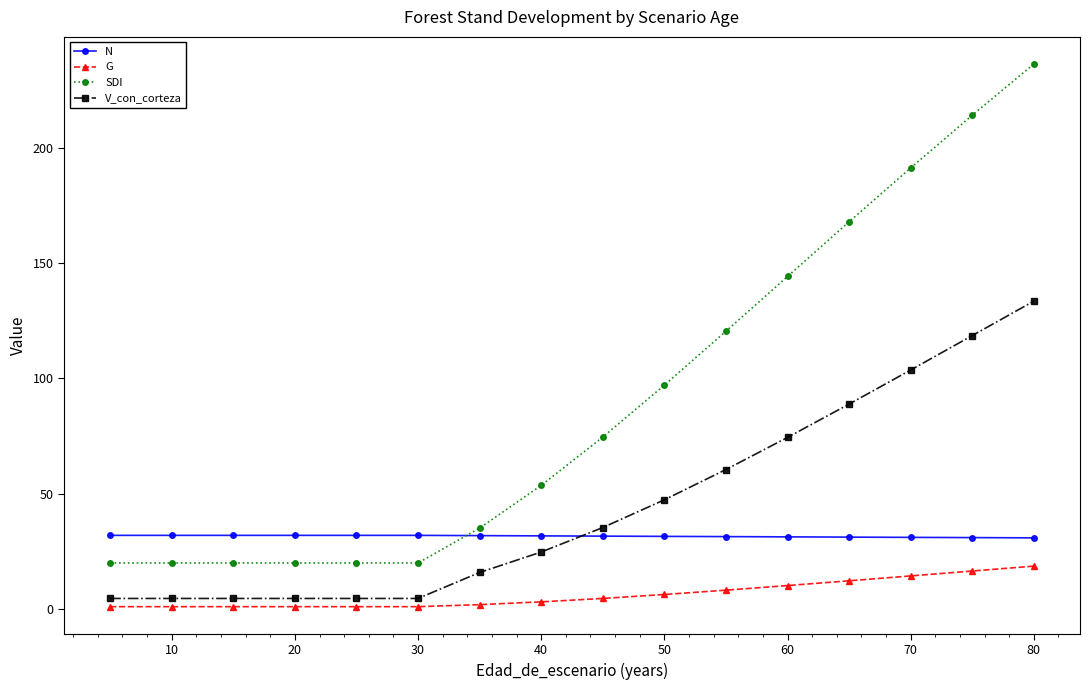

List the series in order of their overall mean, lowest first.

G, N, V_con_corteza, SDI